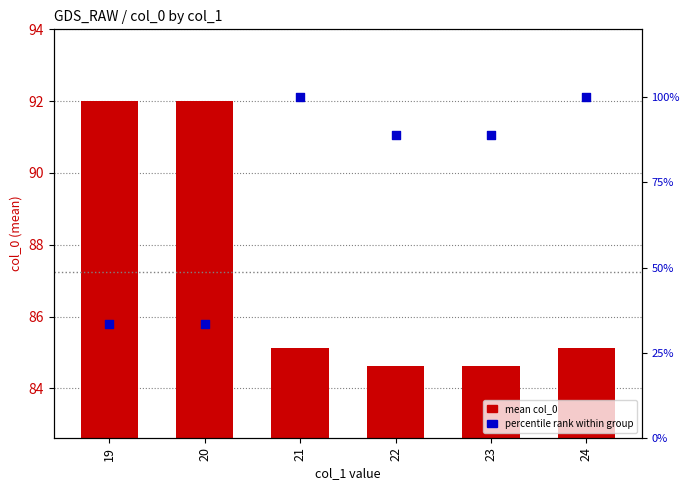

Which series reaches the minimum Y coordinate?

percentile rank